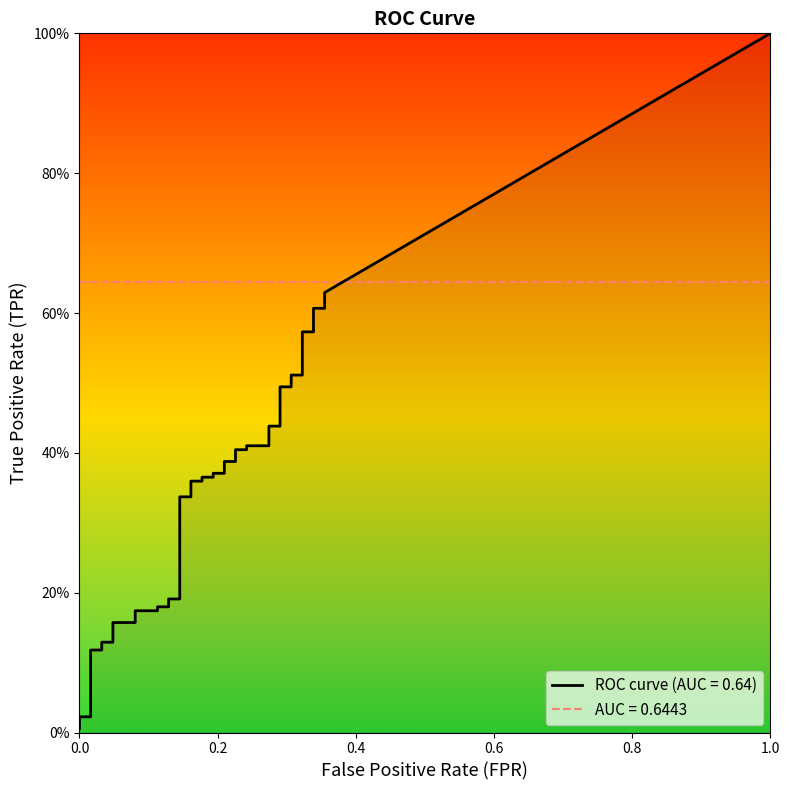

What is the value of the fpr point at the 30th from the left?

0.3